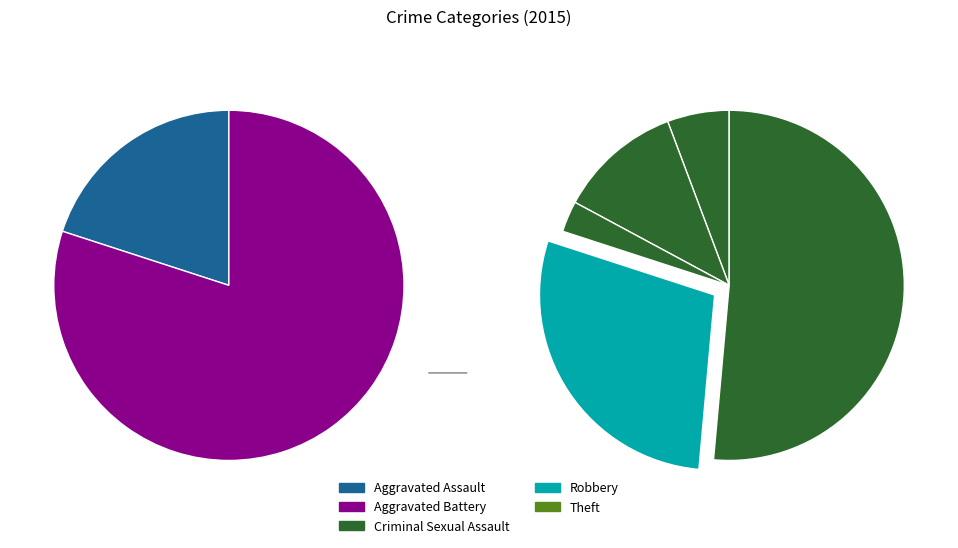

Which has a higher value, Aggravated Assault or Theft?

Theft